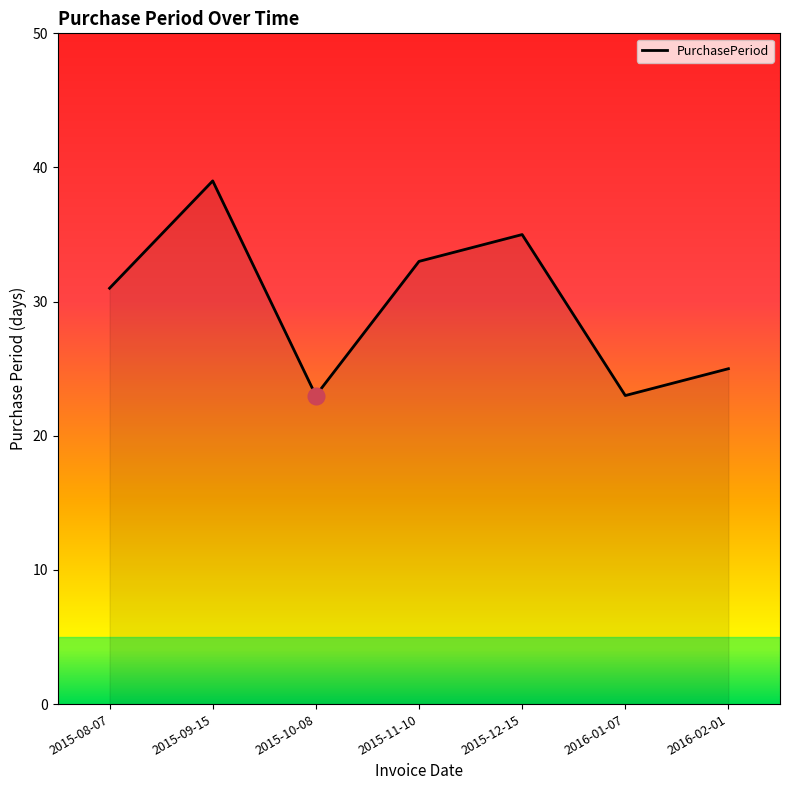

What position from the left is 2016-02-01?

7